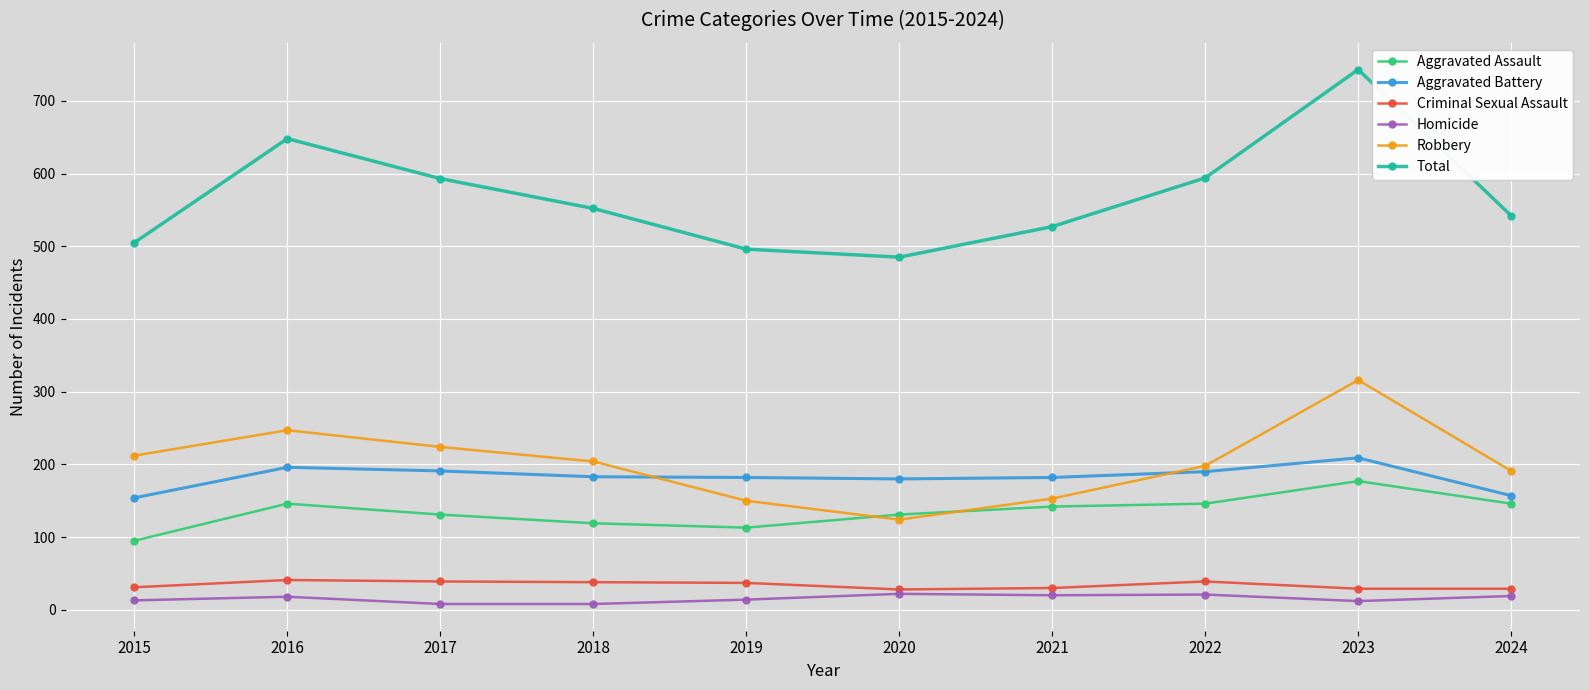

How many categories are shown in the chart?

10